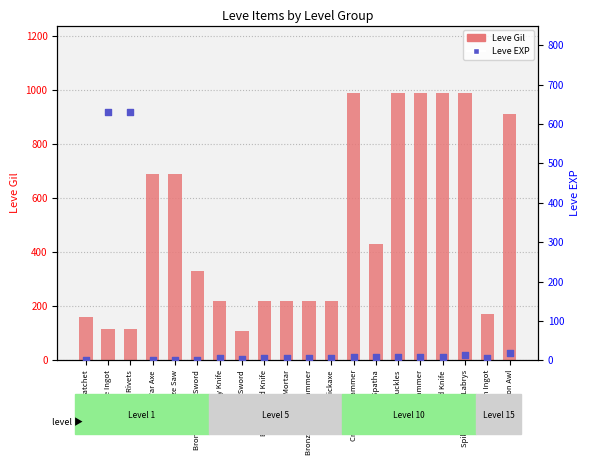

Which series contains the lowest Y value?

Leve EXP